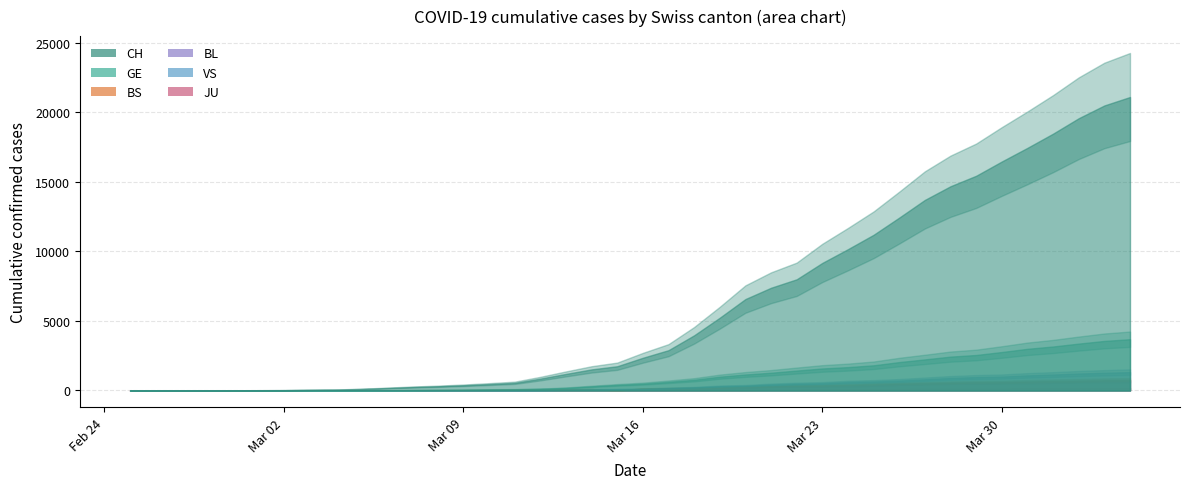

How many data points in JU are above 17?

19